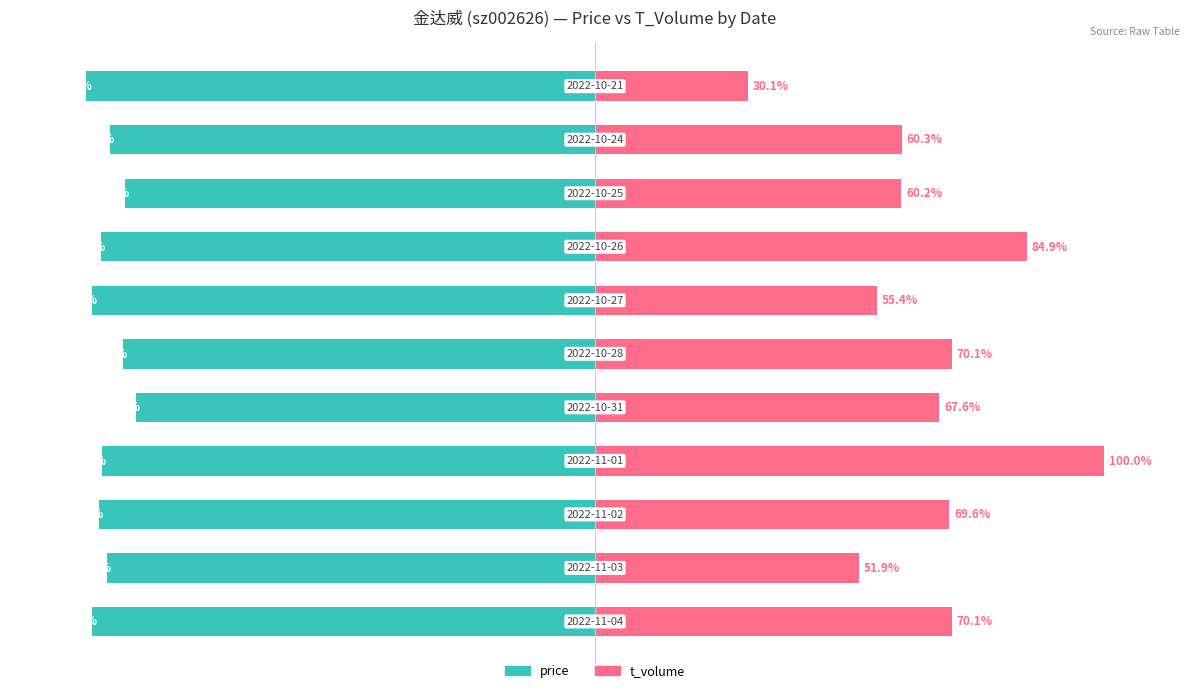

Does the chart contain any negative values?

Yes